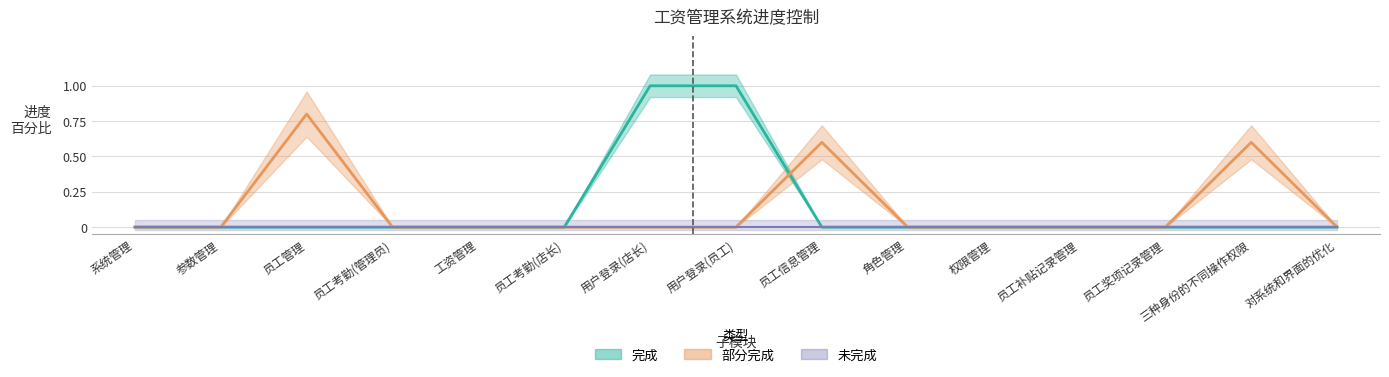

What is the difference between the maximum and minimum values?

1.0